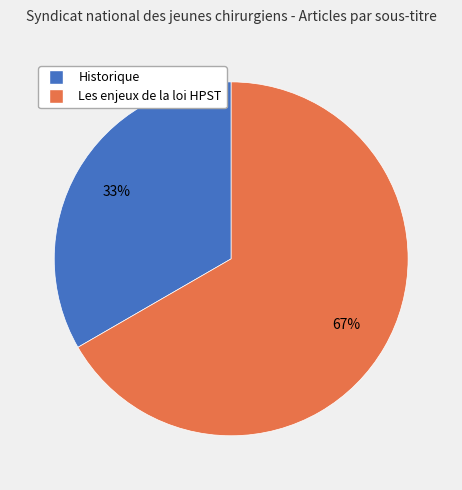

What is the smallest slice in the pie chart?

Historique